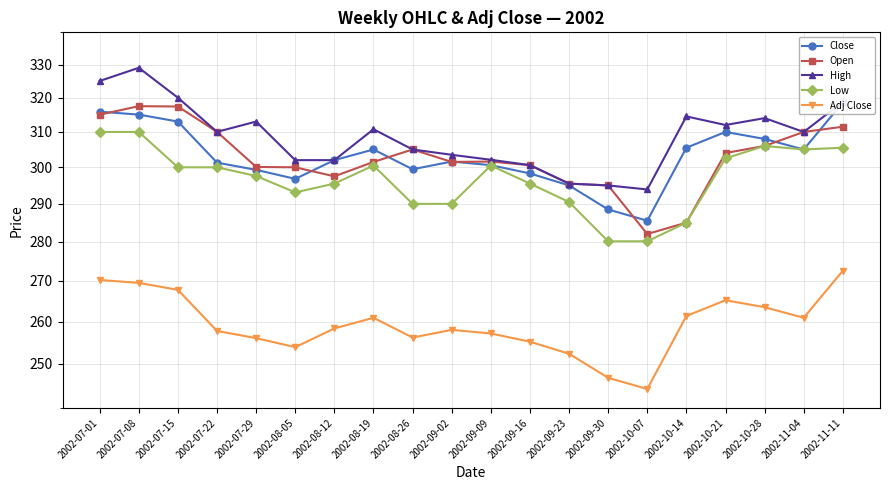

Rank the categories by Close value from lowest to highest.

2002-10-07, 2002-09-30, 2002-09-23, 2002-08-05, 2002-09-16, 2002-07-29, 2002-08-26, 2002-09-09, 2002-07-22, 2002-09-02, 2002-08-12, 2002-08-19, 2002-11-04, 2002-10-14, 2002-10-28, 2002-10-21, 2002-07-15, 2002-07-08, 2002-07-01, 2002-11-11